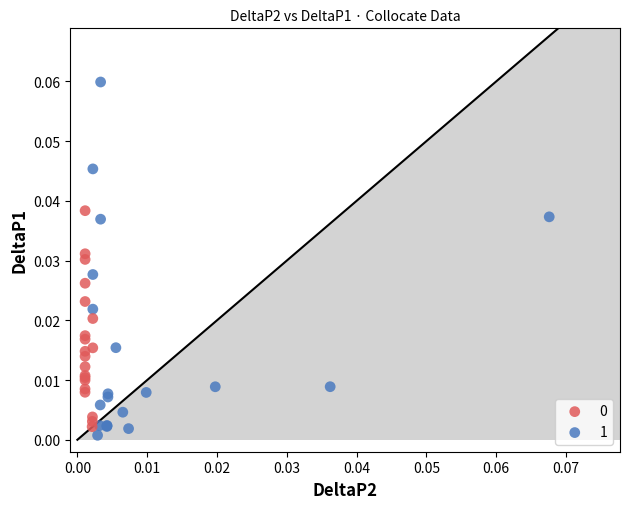

Which series has the largest Y range (max minus min)?

1